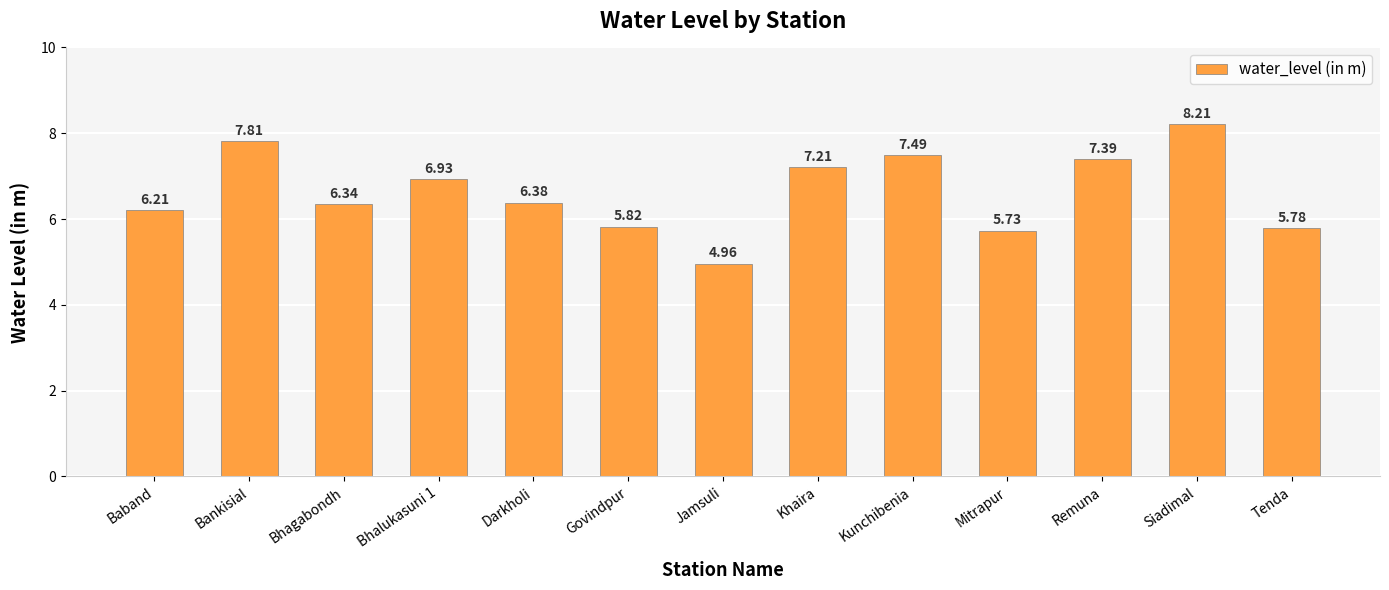

Rank the categories by value from highest to lowest.

Siadimal, Bankisial, Kunchibenia, Remuna, Khaira, Bhalukasuni 1, Darkholi, Bhagabondh, Baband, Govindpur, Tenda, Mitrapur, Jamsuli